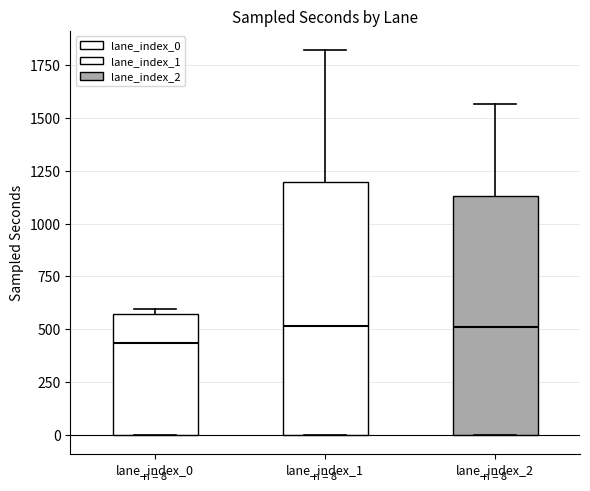

Which box's median line is the lowest?

lane_index_0